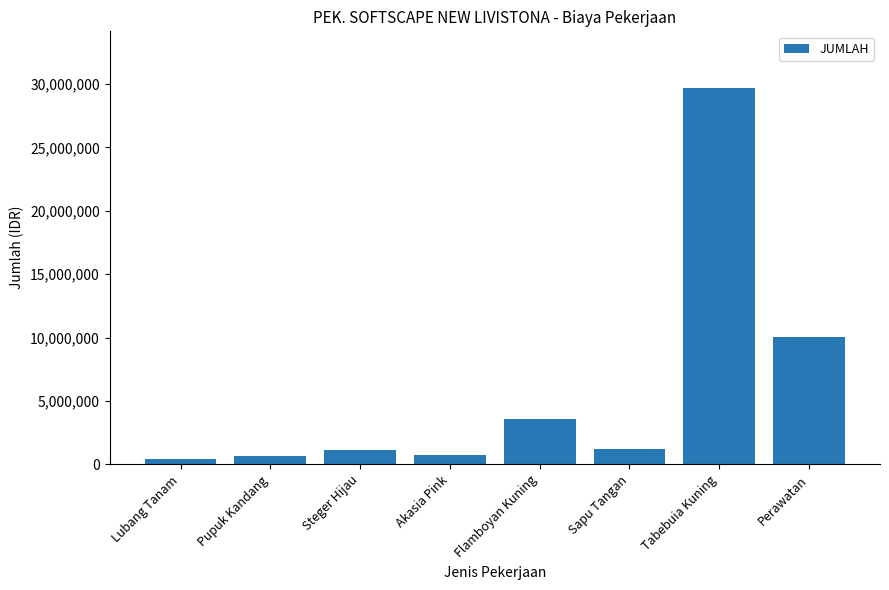

What is the difference between the second highest and second lowest values?

9450000